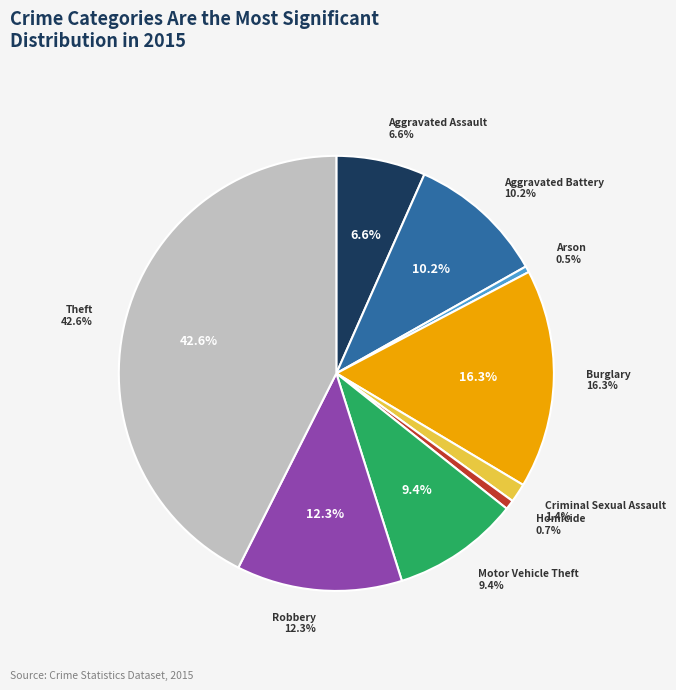

To the nearest percent, what percentage of the pie is Aggravated Battery?

10%